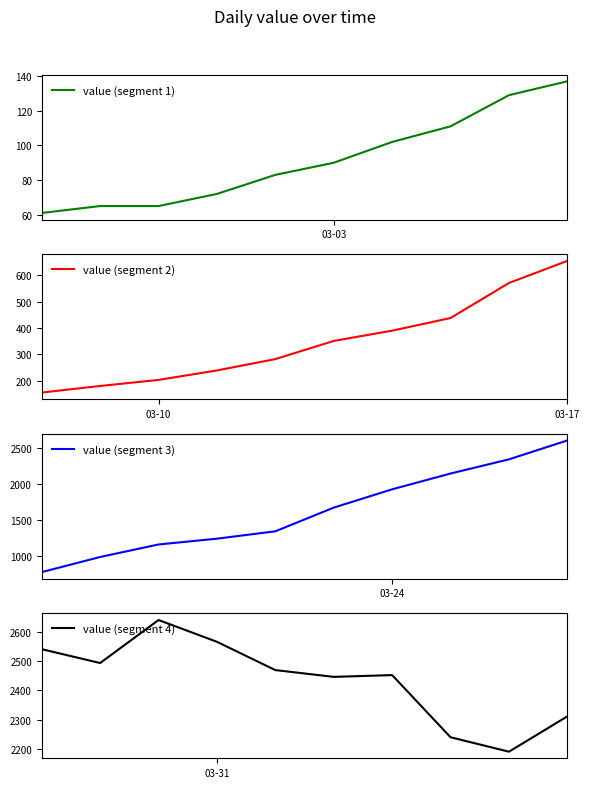

True or false: value (segment 2) has a value of 655 at 03-17.

True